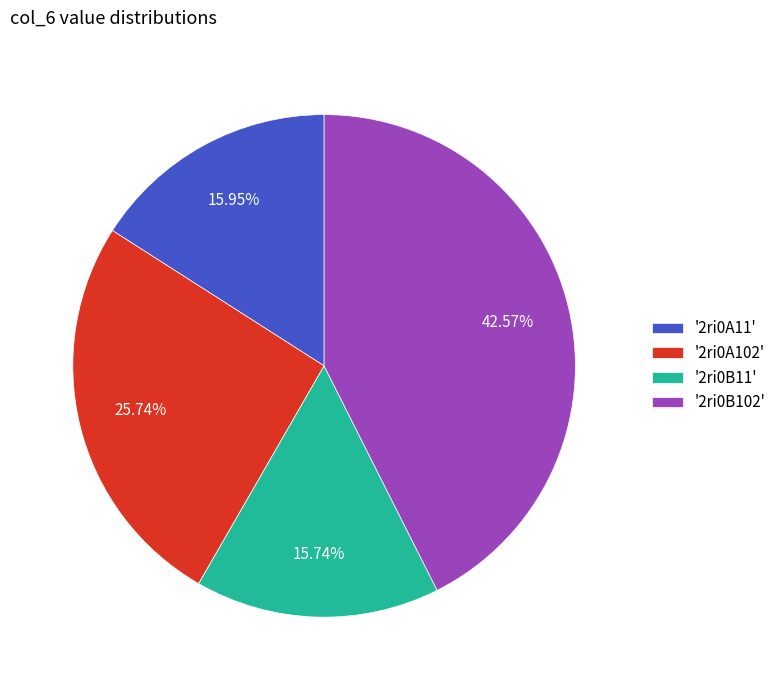

Which has a higher value, '2ri0A11' or '2ri0B102'?

'2ri0B102'